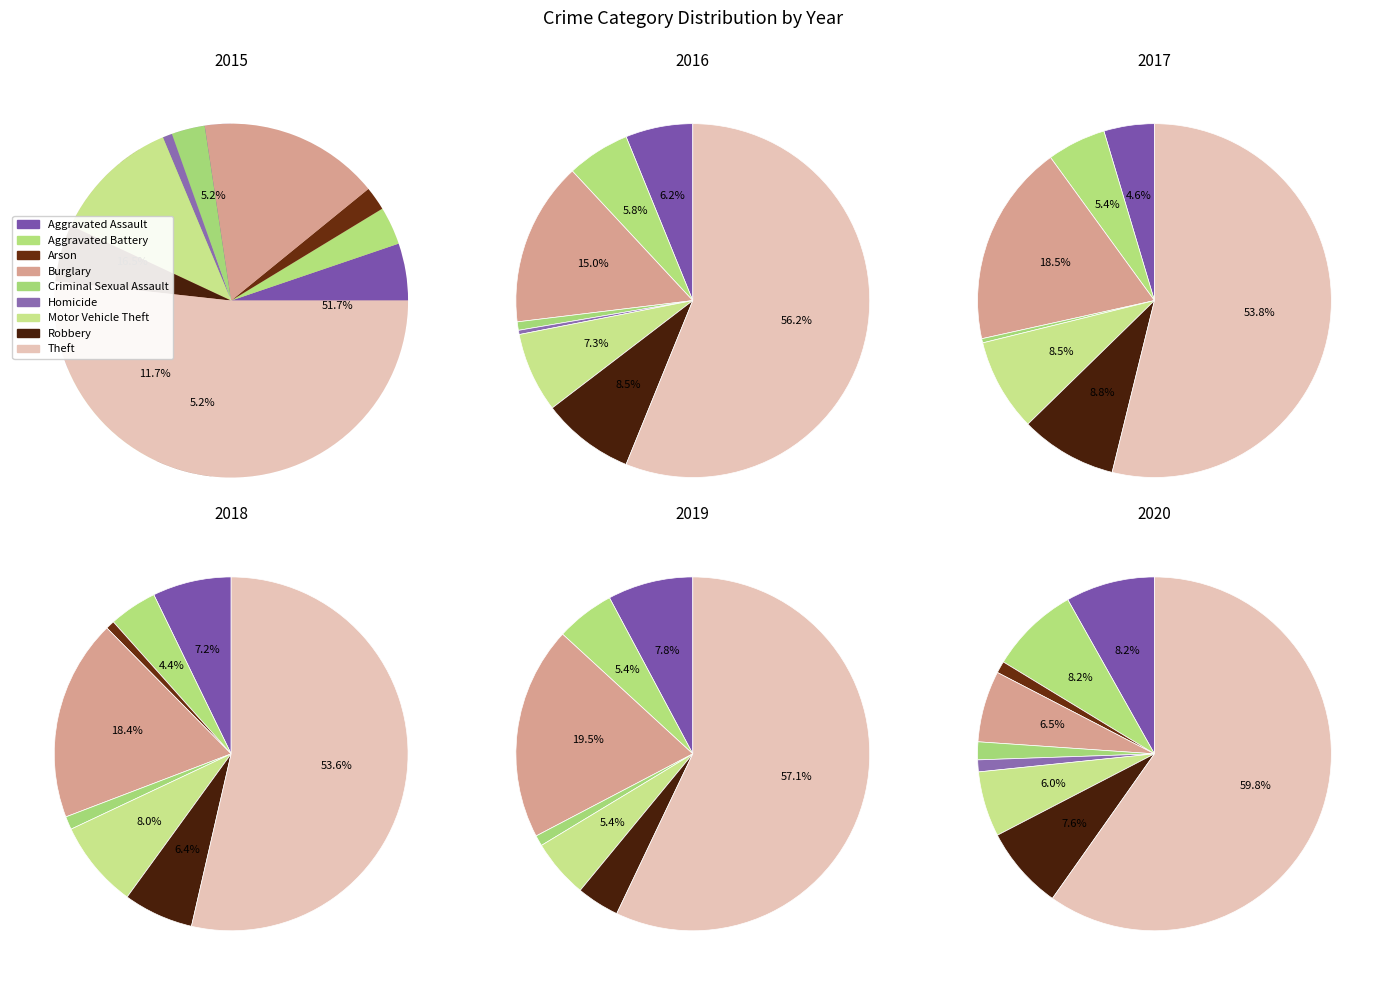

Does Burglary represent more than half of the total?

No